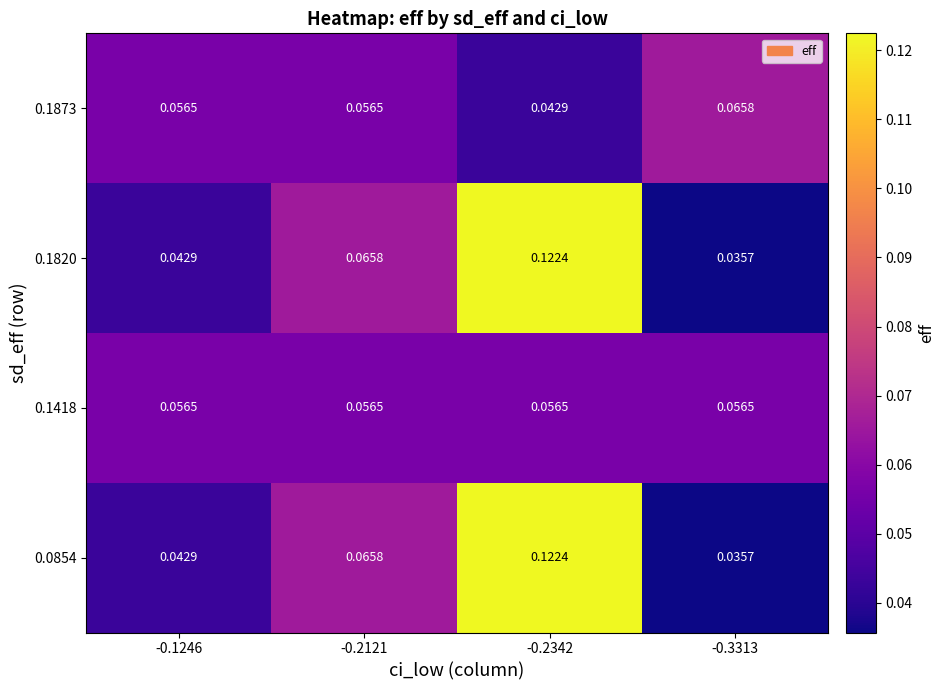

Is the value of 0.1418 at -0.2342 greater than the value of 0.1820 at -0.2121?

No